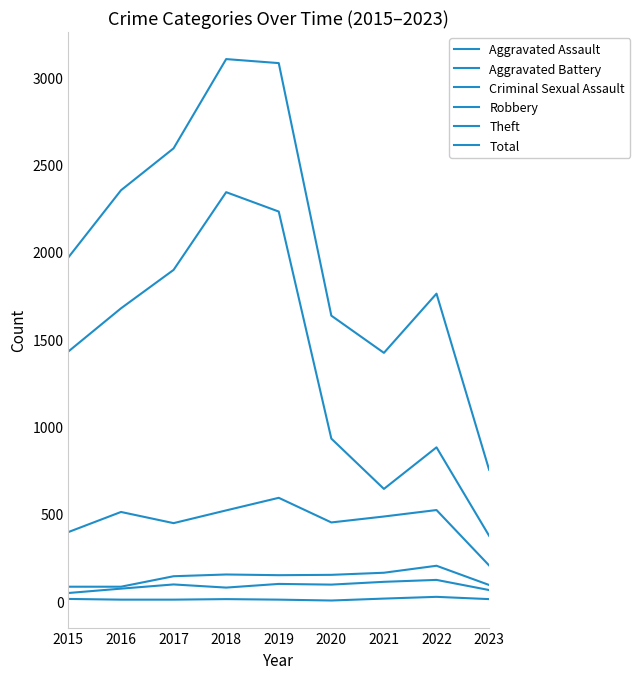

Which series changed the most between 2015 and 2018?

Total